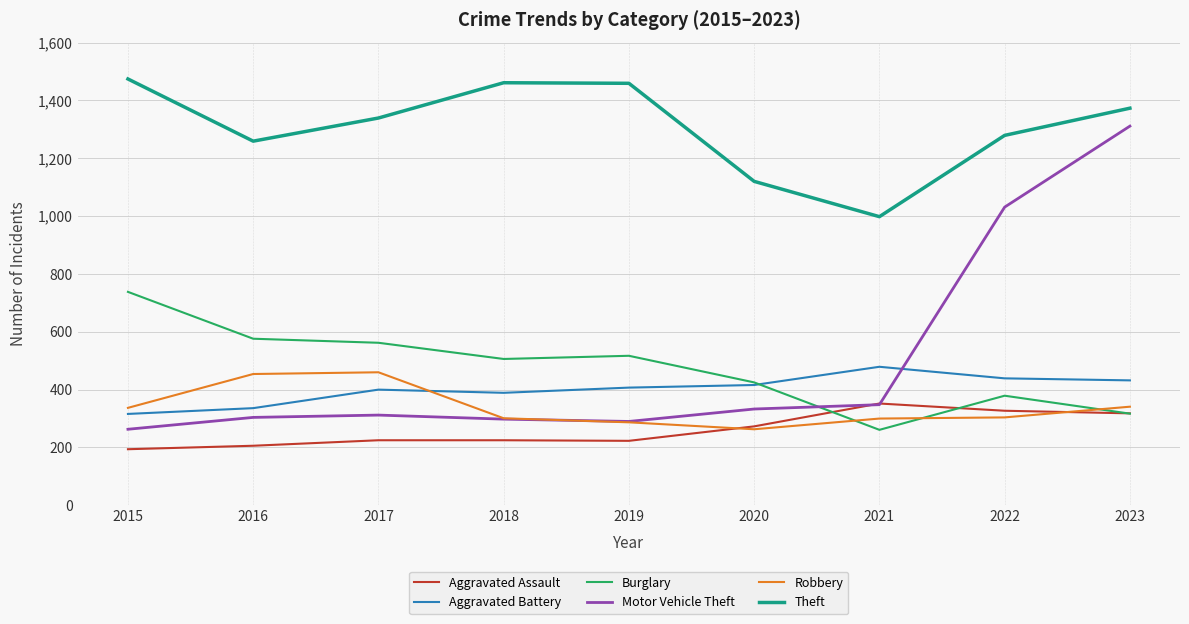

True or false: Theft and Motor Vehicle Theft cross at least once.

False